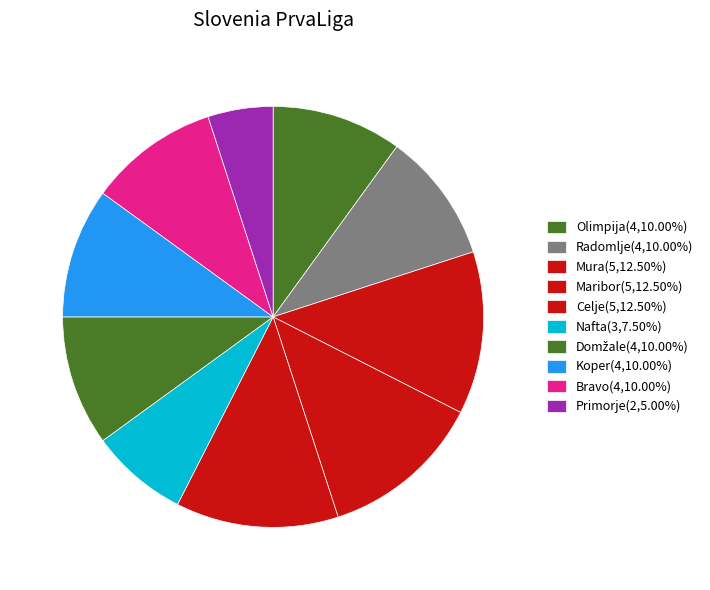

How many slices are in this pie chart?

10